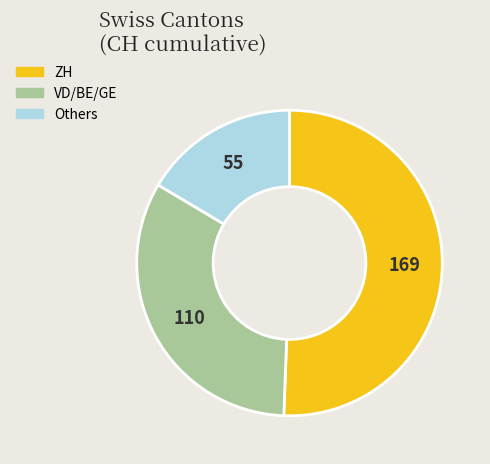

Is there any slice that represents more than half of the pie?

Yes